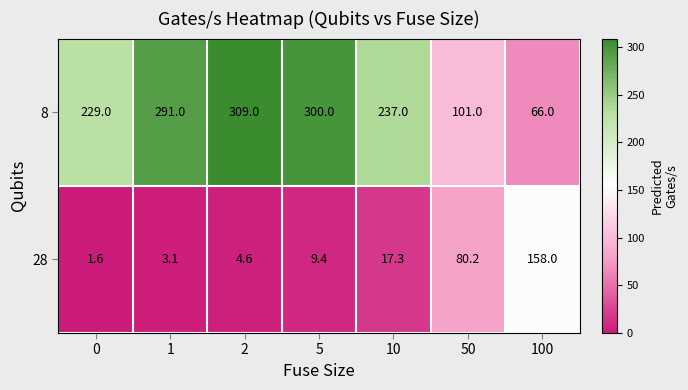

Which series changed the most between 10 and 100?

8